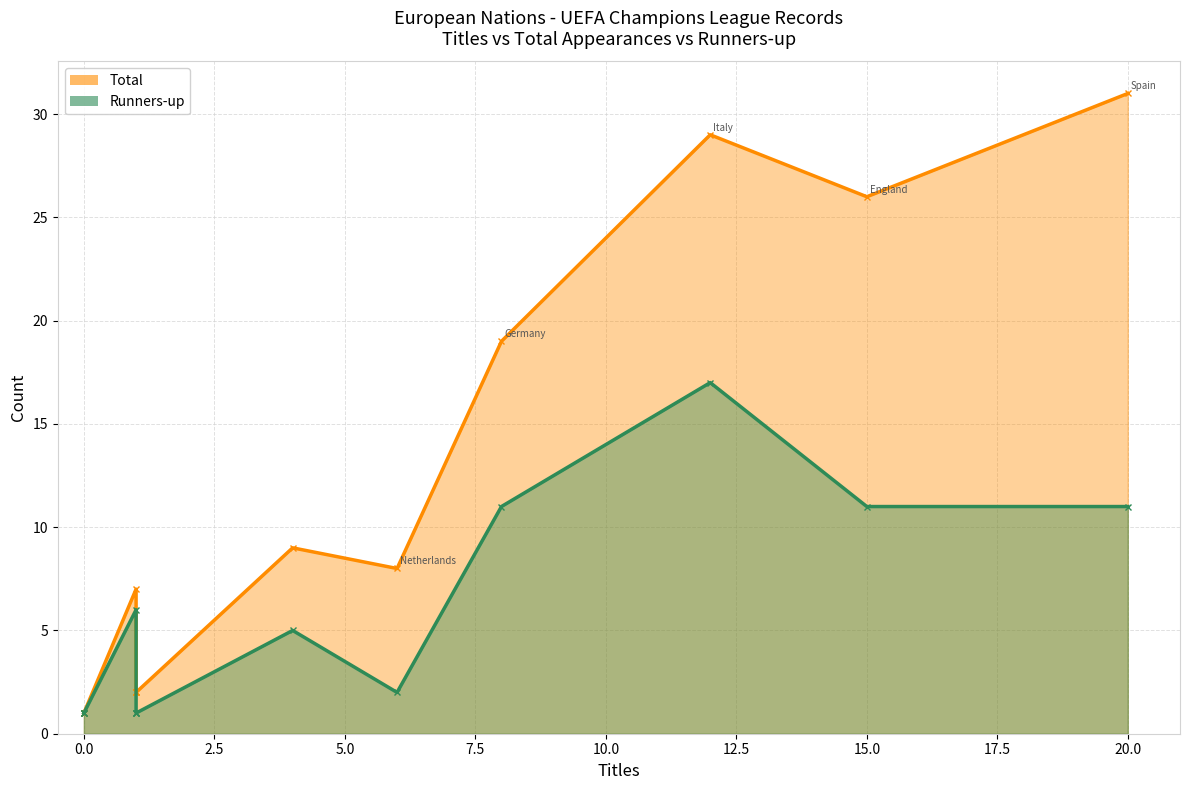

Where is Runners-up nearest to the value 9?

Spain